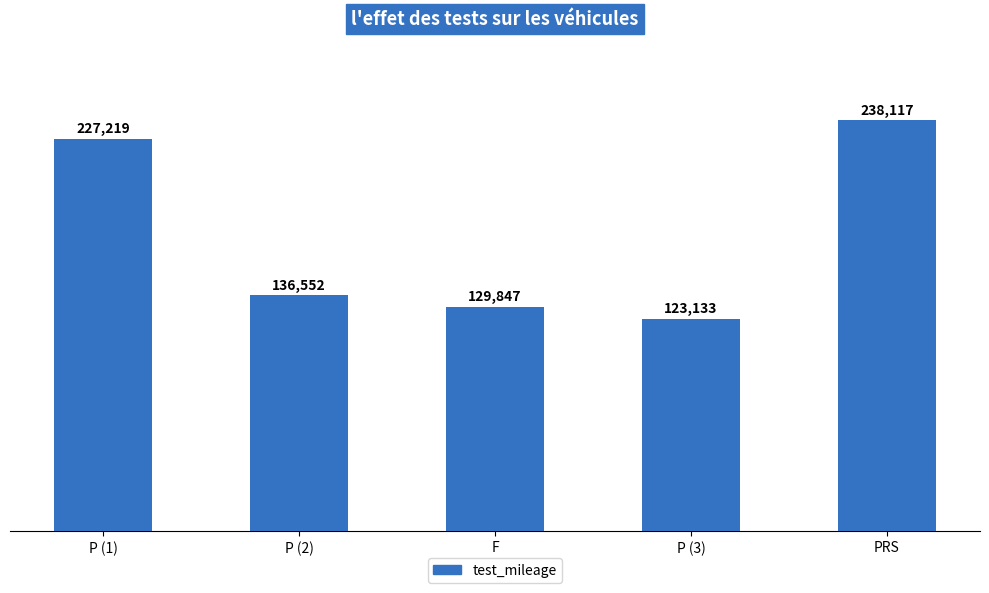

Between F and P (3), which is larger?

F